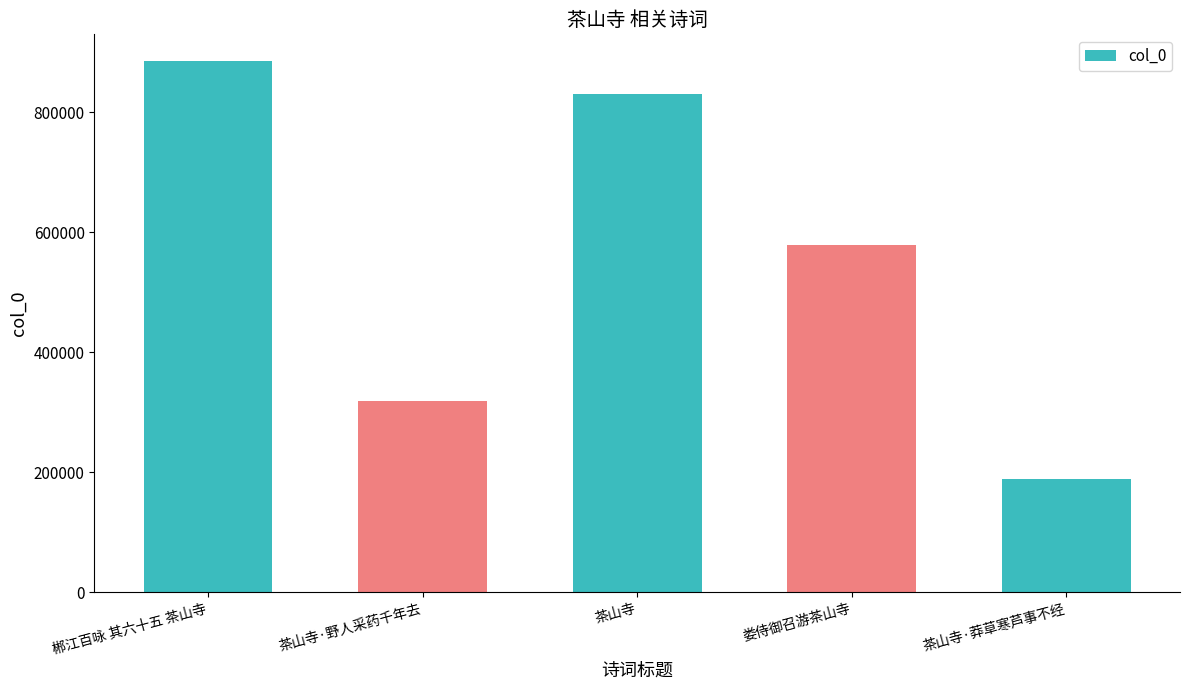

Where does the data first go above 579623?

郴江百咏 其六十五 茶山寺